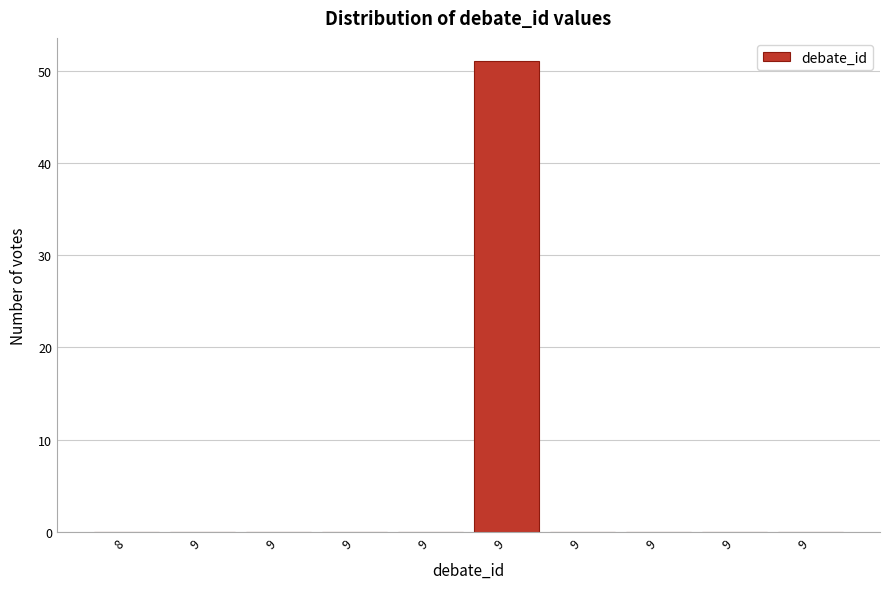

How many data points does each series have?

10